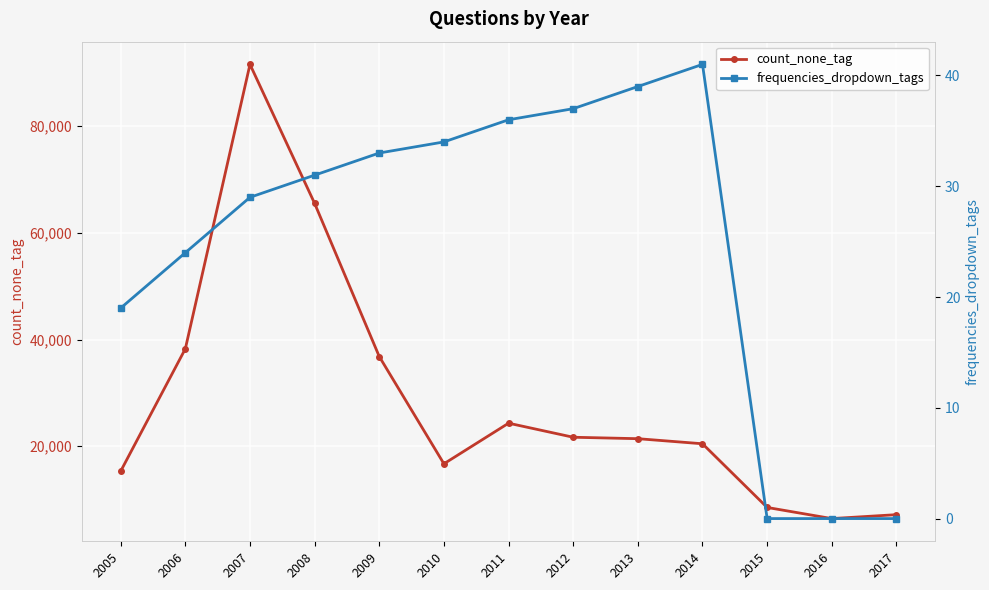

Is it true that frequencies_dropdown_tags equals 19 at 2005?

True